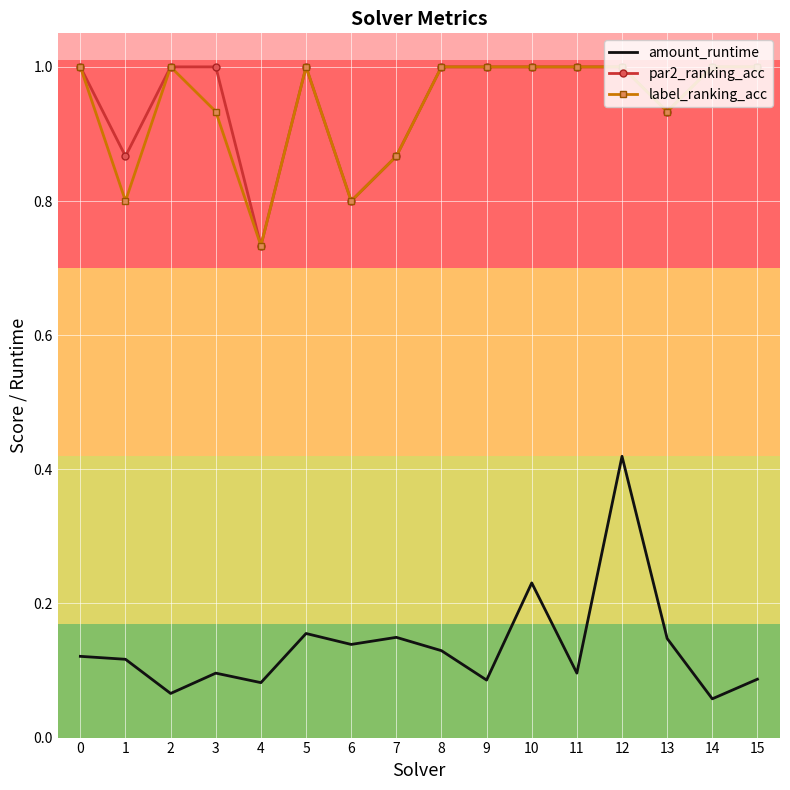

Where is label_ranking_acc nearest to the value 0?

4